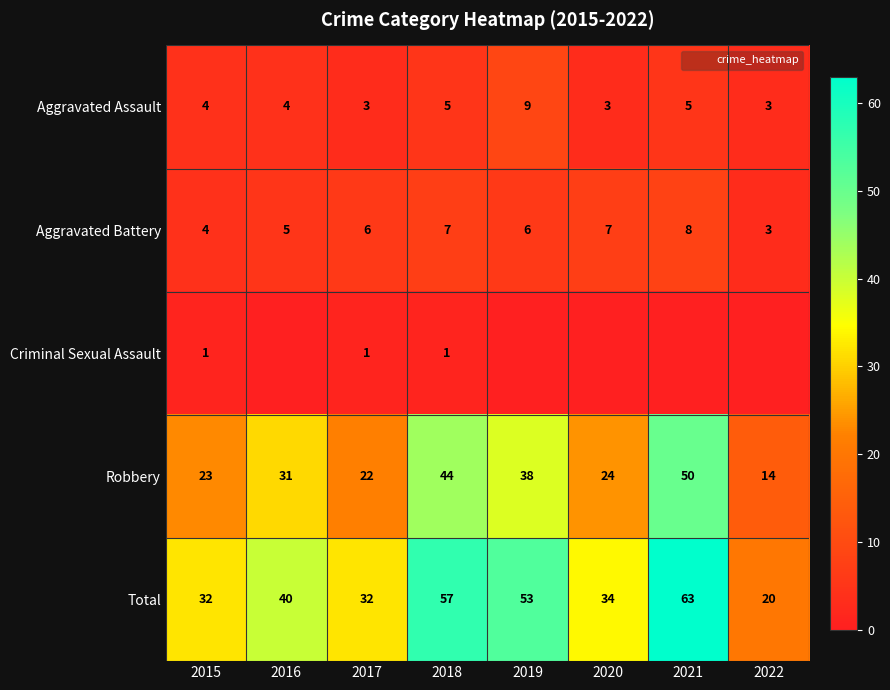

Which series changed the most between 2018 and 2022?

Total